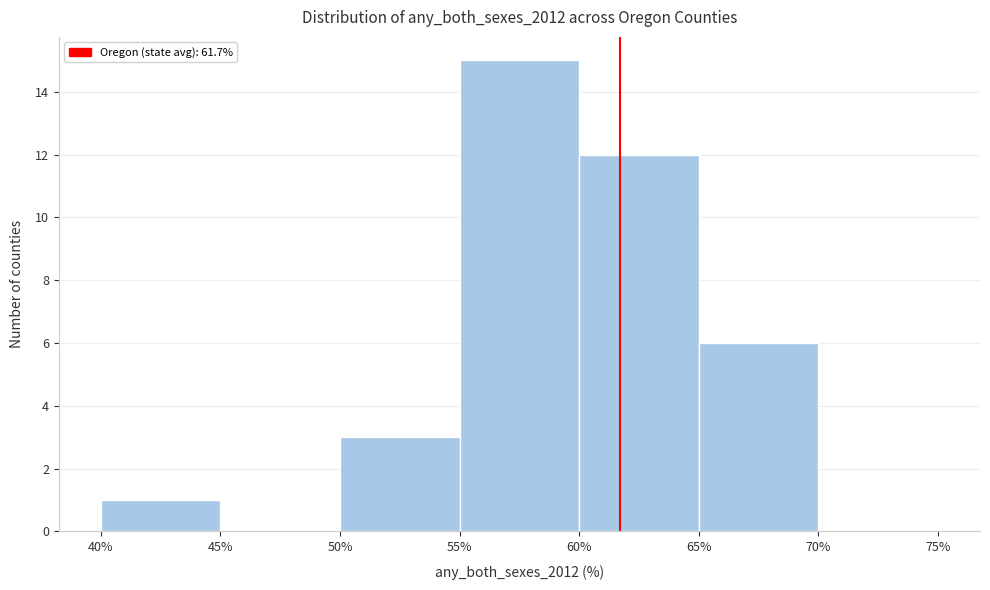

How tall is the bar that spans 50% to 55% on the x-axis? The values are not printed on the chart, so give them approximately, as read against the axis.

3